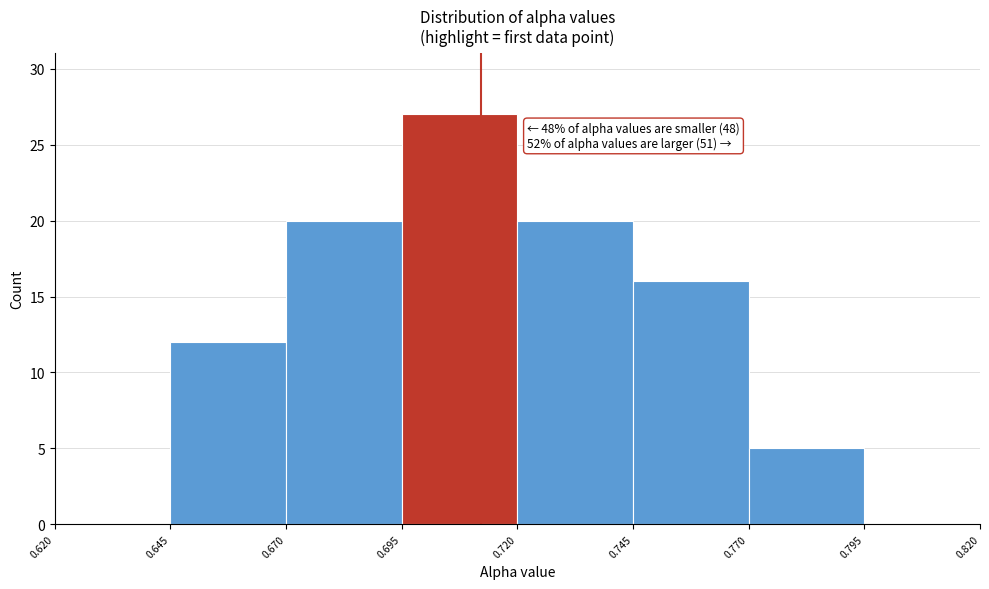

Which range on the x-axis has the tallest bar?

0.695 to 0.720